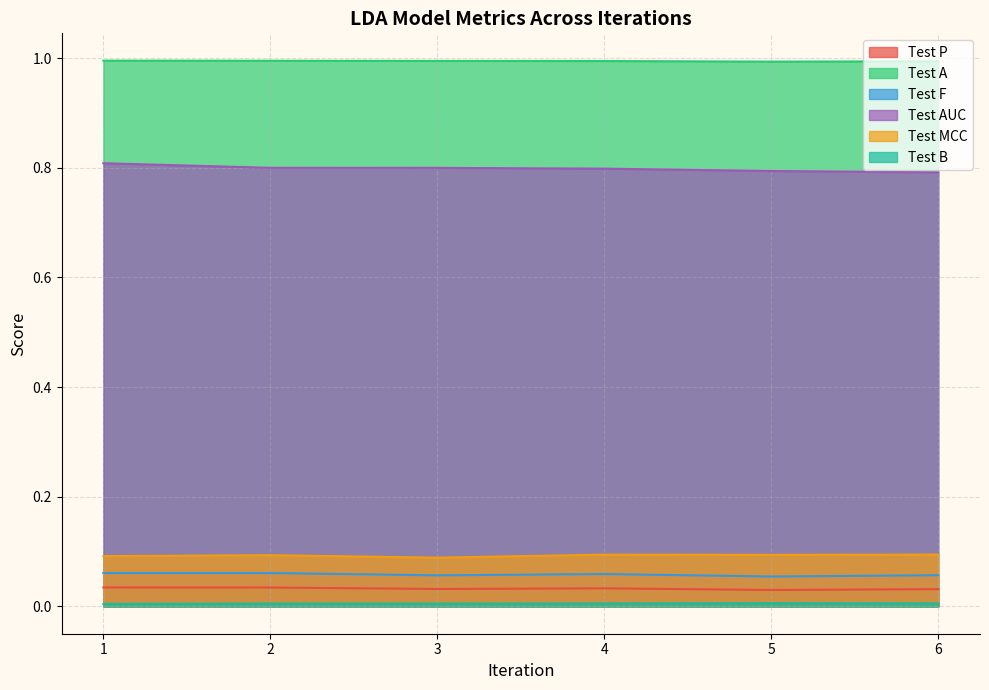

What is the approximate value of Test AUC at 1?

0.8